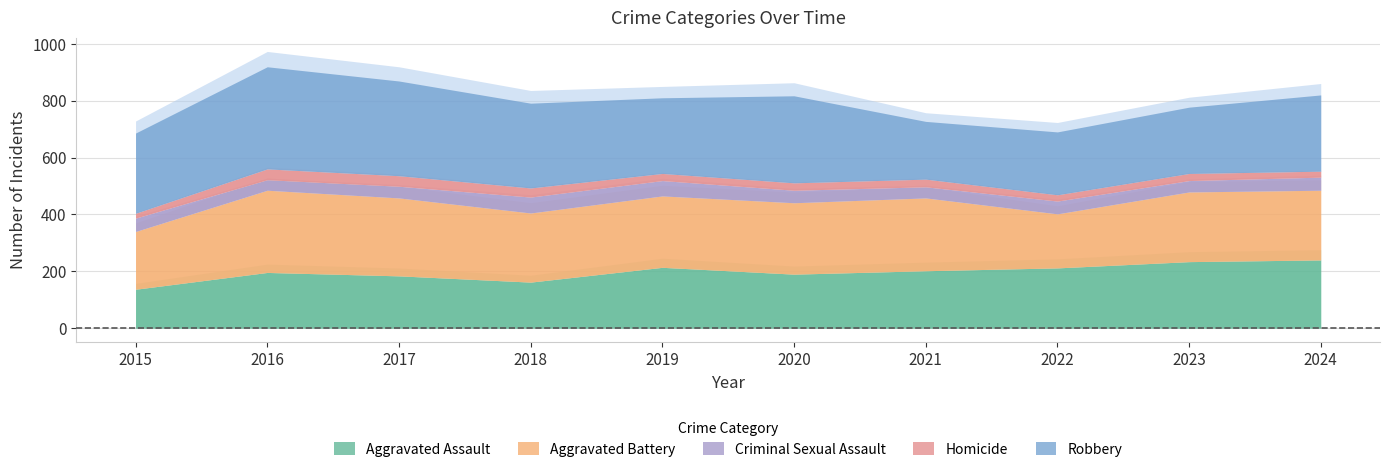

How many interior local peaks does the Aggravated Assault series have?

2